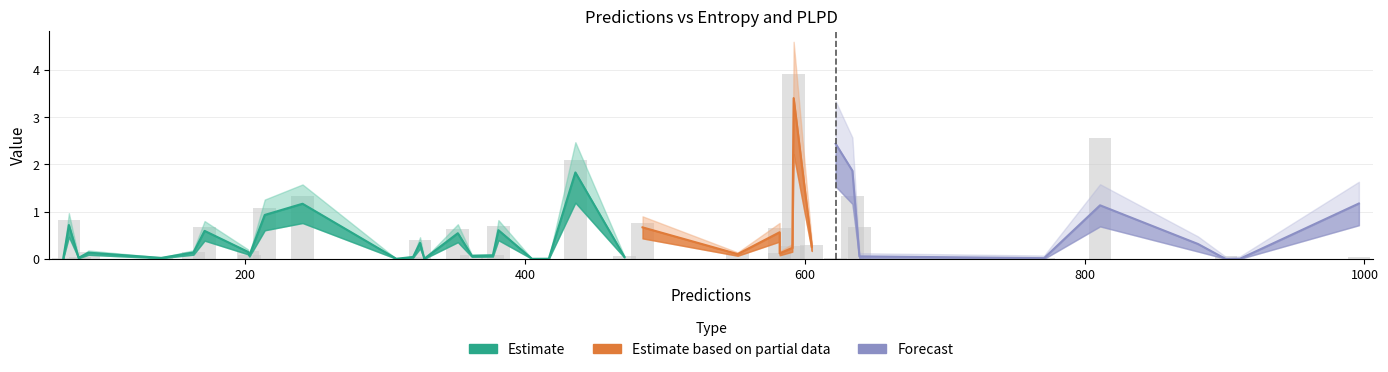

Reading left to right, transcribe all the data shown in this chart.

entropys: 0.1	1.2	0.3	0.6	0.1	0.9	0.0	0.0	0.1	0.2	0.6	0.0	0.7	2.2	1.2	0.5	0.7	0.0	0.0	0.1	0.1	0.0	0.1	0.0	0.0	0.1	0.0	0.1	1.8	0.0	0.1	0.3	0.6	0.0	0.0	0.0	0.0	0.6	0.0	3.4
plpds: -0.0	0.5	0.9	0.1	0.5	0.1	0.1	0.0	0.0	0.8	-0.1	0.7	0.2	0.3	0.1	0.5	-0.0	0.0	0.0	0.0	0.1	0.0	0.0	0.0	0.0	0.3	0.3	-0.0	0.3	0.0	-0.0	0.1	0.0	0.1	0.0	-0.0	0.1	0.2	0.1	0.3